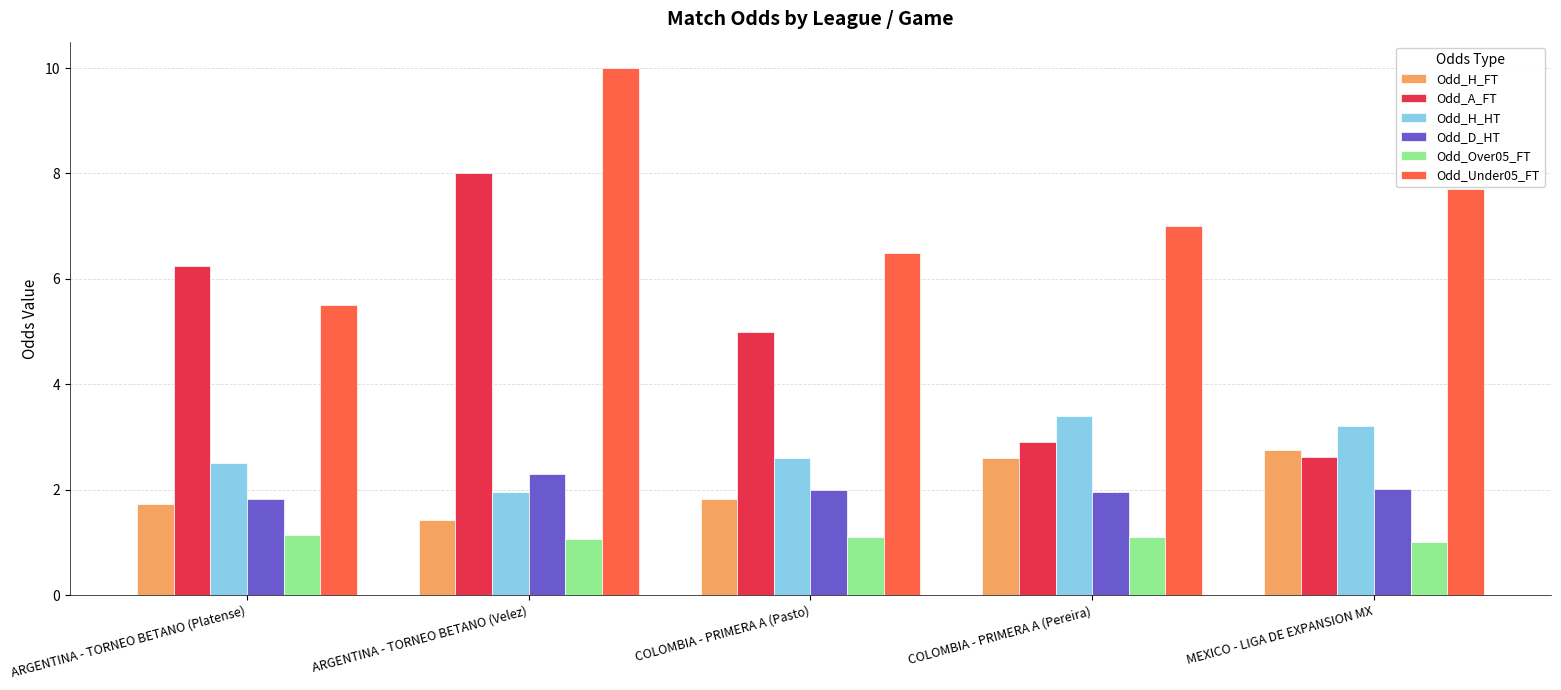

What is the smallest value displayed?

1.0